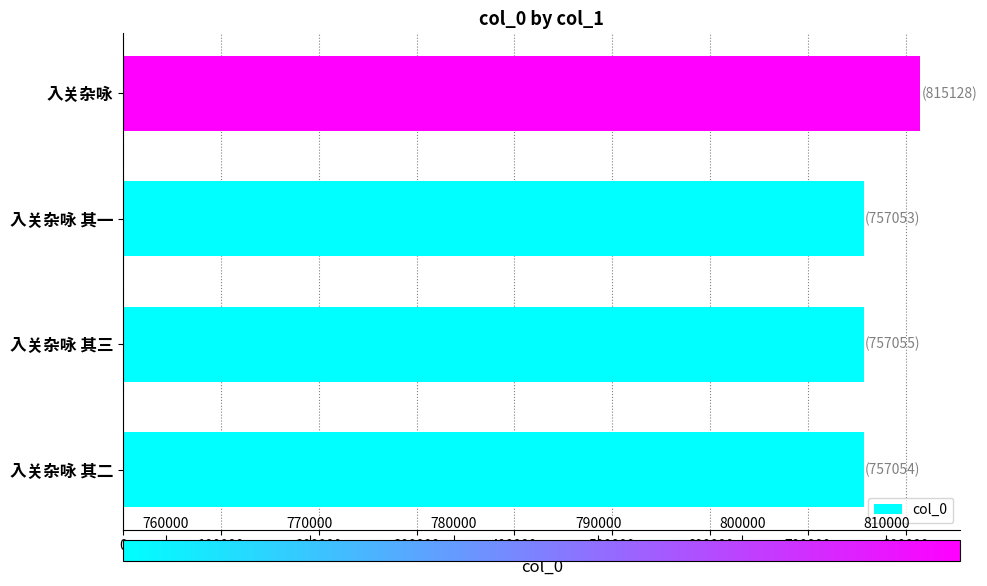

Where is the data nearest to the value 786090?

入关杂咏 其三